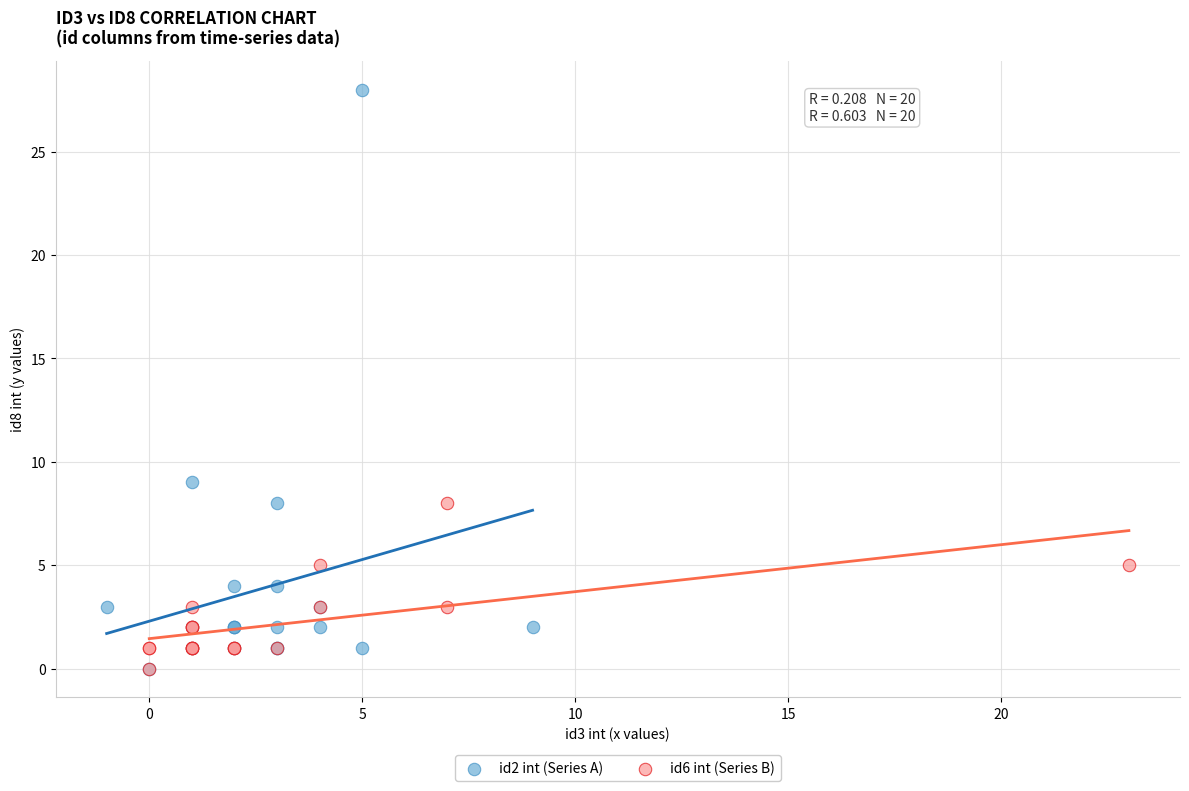

Which series has the widest spread of Y values?

id2 int (Series A)